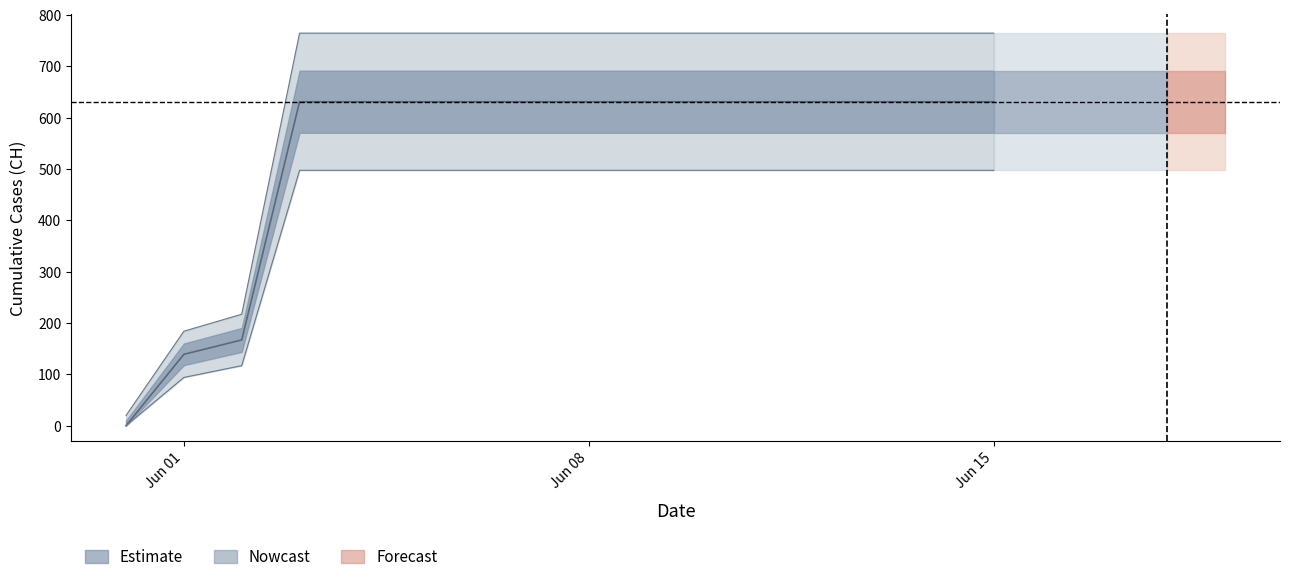

Which has a higher value, 2020-06-12 or 2020-06-02?

2020-06-12